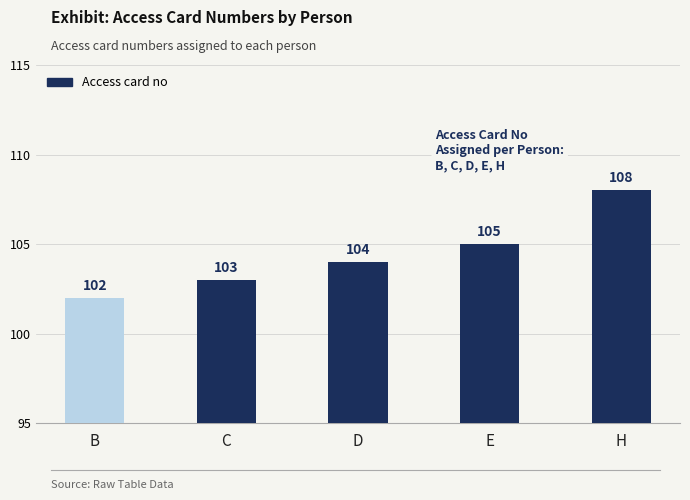

What position from the right is C?

4